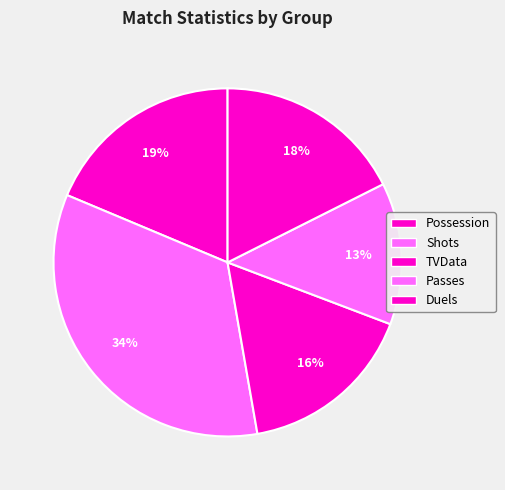

Does Shots account for over 50% of the chart?

No